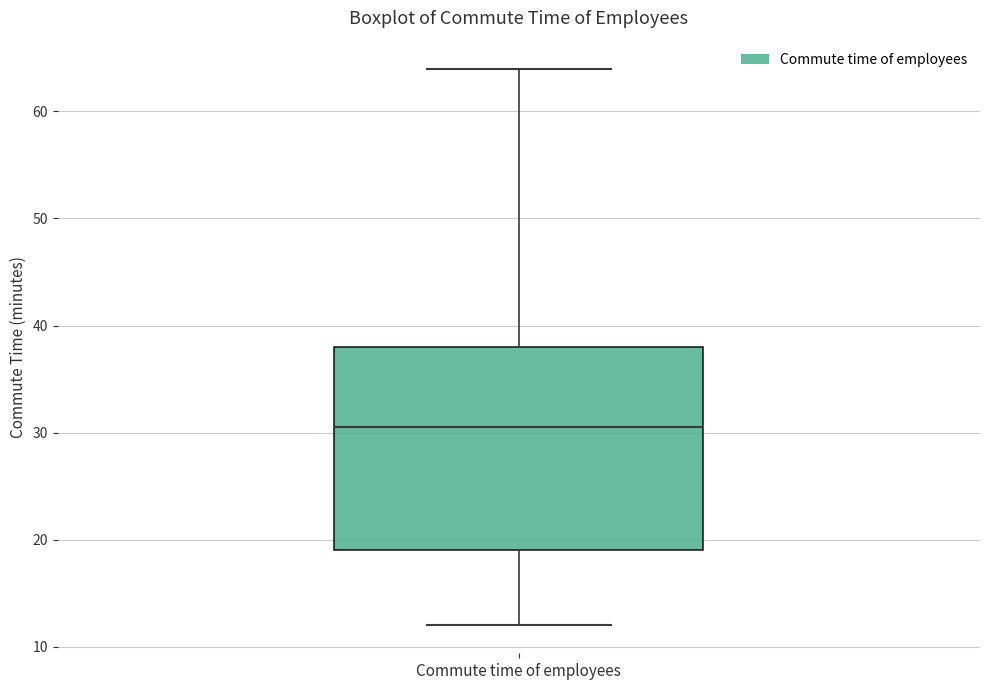

Where does the upper whisker of the box for Commute time of employees end on the y-axis? The values are not printed on the chart, so give them approximately, as read against the axis.

64